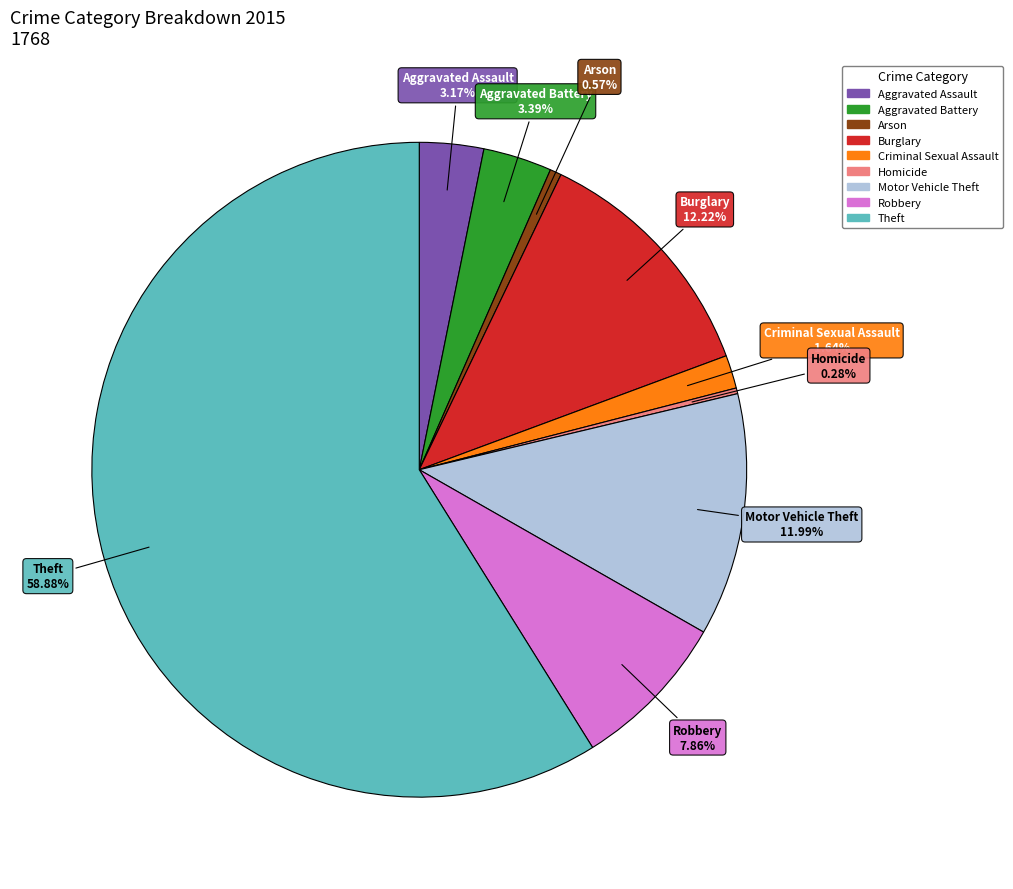

What is the ratio of the value at Aggravated Battery to the value at Robbery?

0.4